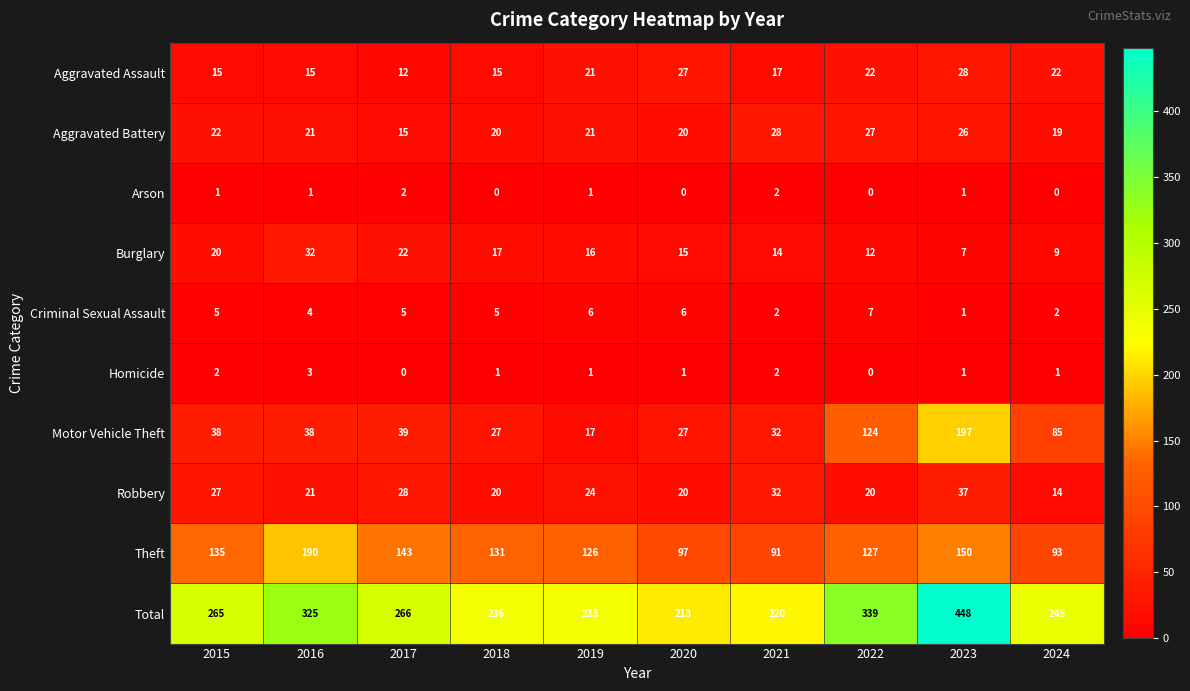

At how many categories does at least one series exceed 46?

10